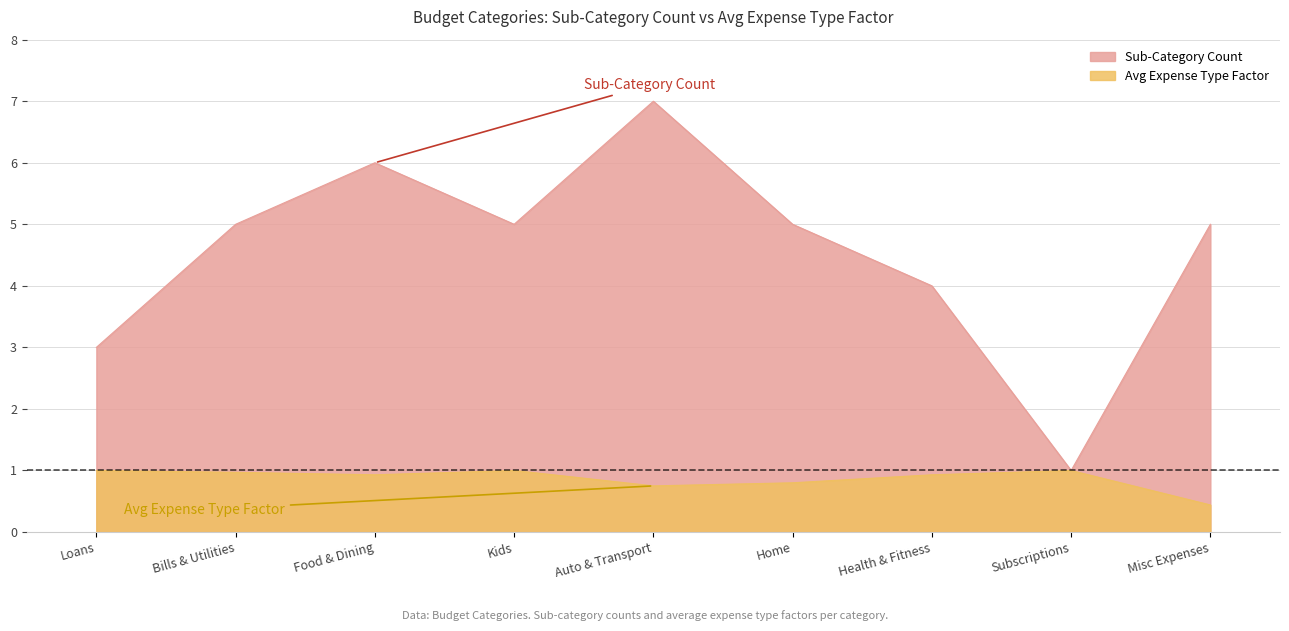

Count the number of categories in the chart.

9